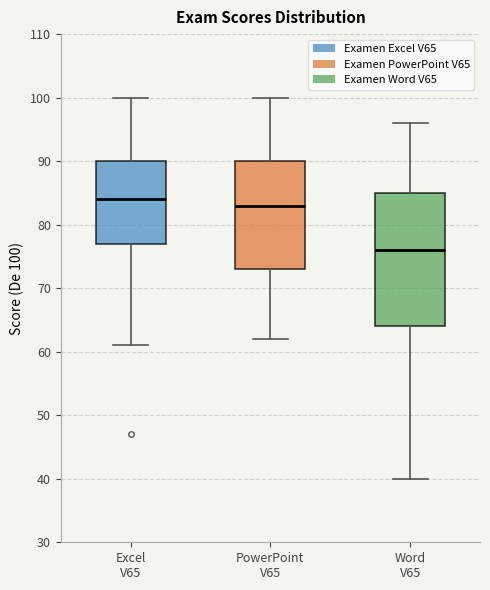

Reading left to right, read every box against the y-axis: the position of its median line, the range the box covers, and the ends of its whiskers. The values are not printed on the chart, so give them approximately, as read against the axis.

Excel V65: median 84, box 77 to 90, whiskers 61 to 100
PowerPoint V65: median 83, box 73 to 90, whiskers 62 to 100
Word V65: median 76, box 64 to 85, whiskers 40 to 96